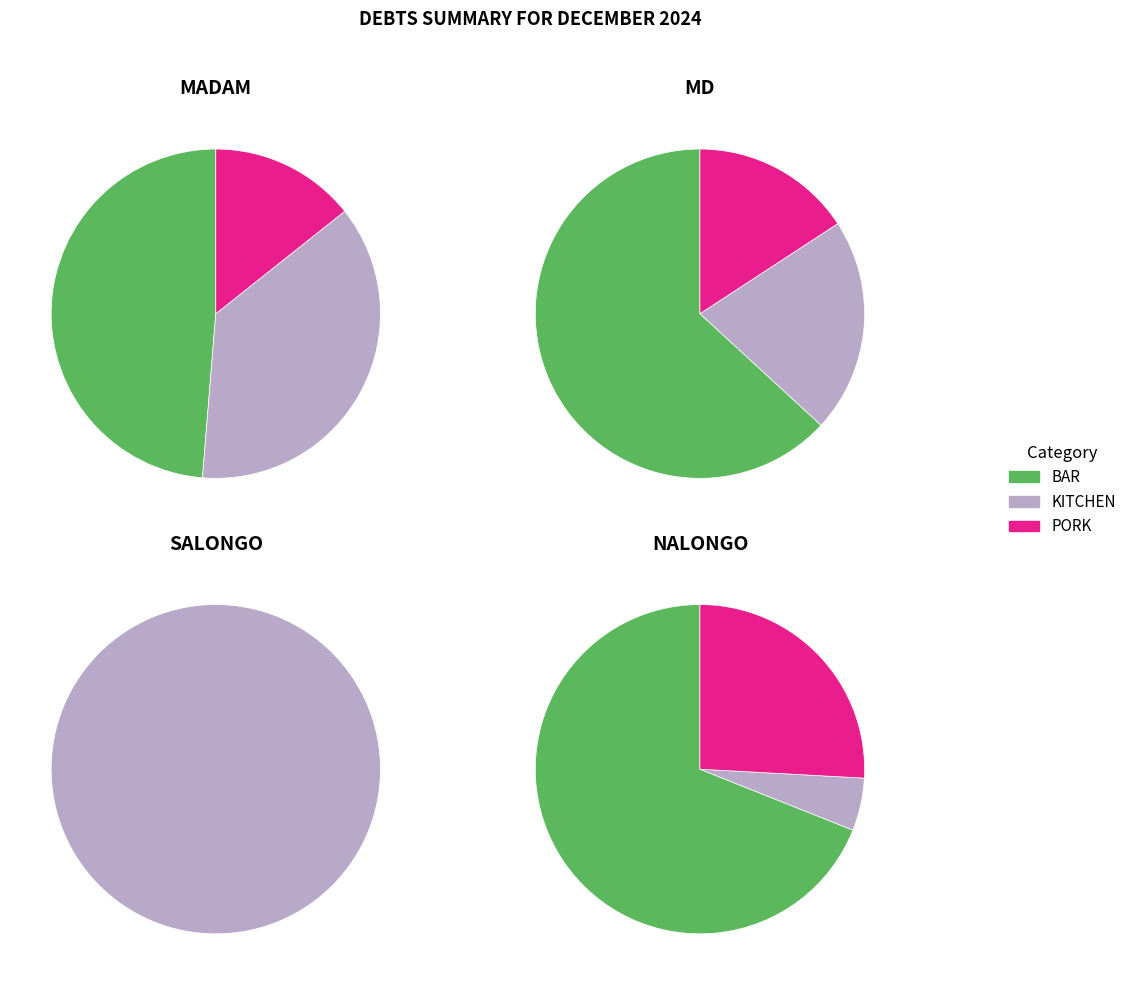

To the nearest percent, what is the combined percentage of MADAM and SALONGO?

87%